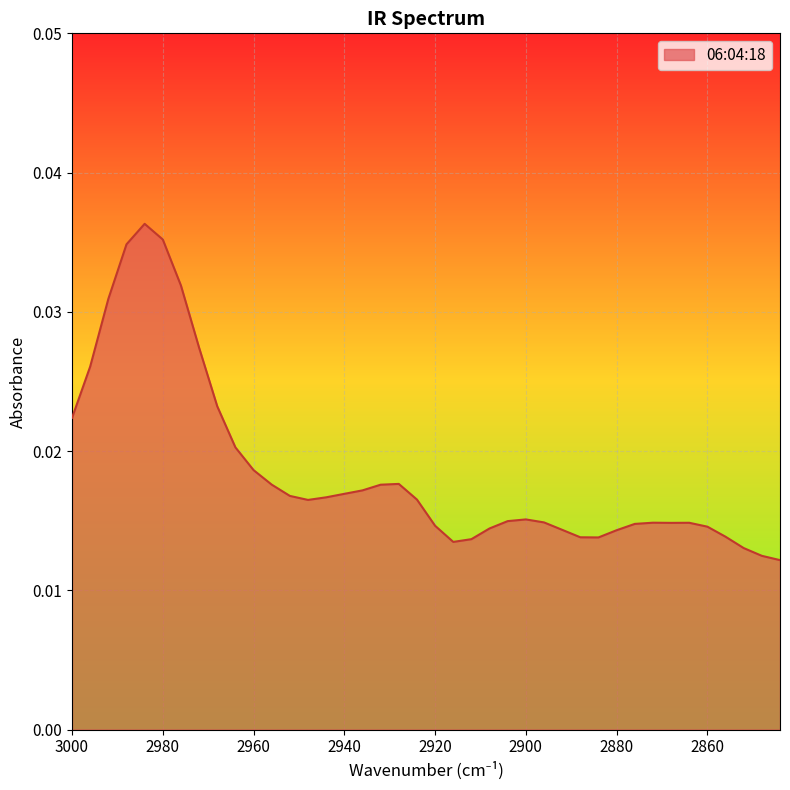

Rank the categories by value from lowest to highest.

2844, 2848, 2852, 2916, 2912, 2884, 2888, 2856, 2880, 2892, 2908, 2860, 2920, 2876, 2868, 2864, 2872, 2896, 2904, 2900, 2948, 2924, 2944, 2952, 2940, 2936, 2932, 2956, 2928, 2960, 2964, 3000, 2968, 2996, 2972, 2992, 2976, 2988, 2980, 2984